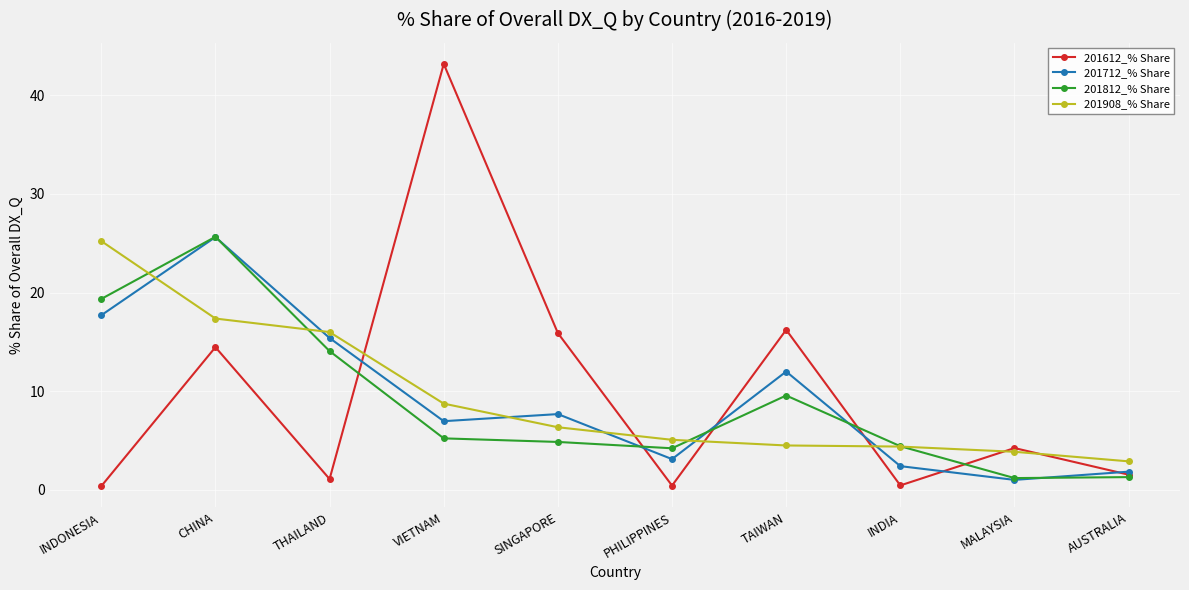

Between which two adjacent categories do 201712_% Share and 201908_% Share first intersect?

INDONESIA and CHINA